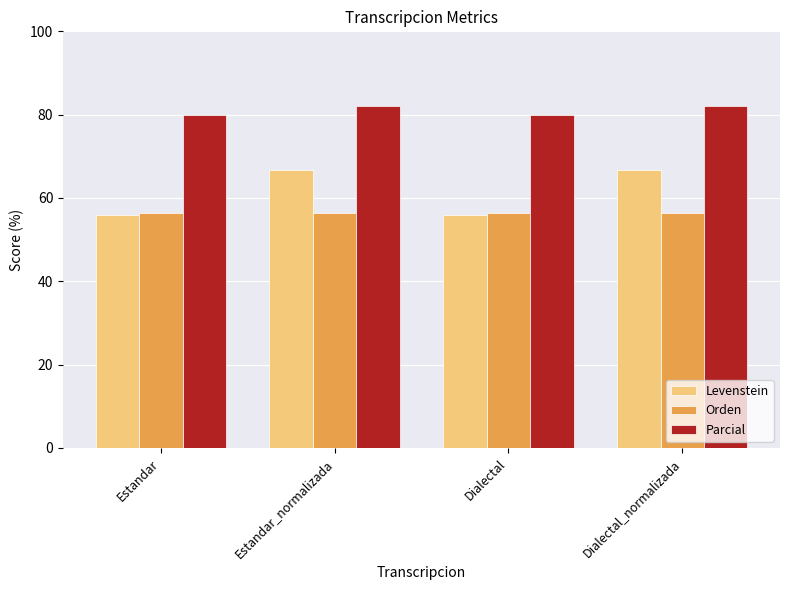

List the series in order of their peak value, lowest first.

Orden, Levenstein, Parcial